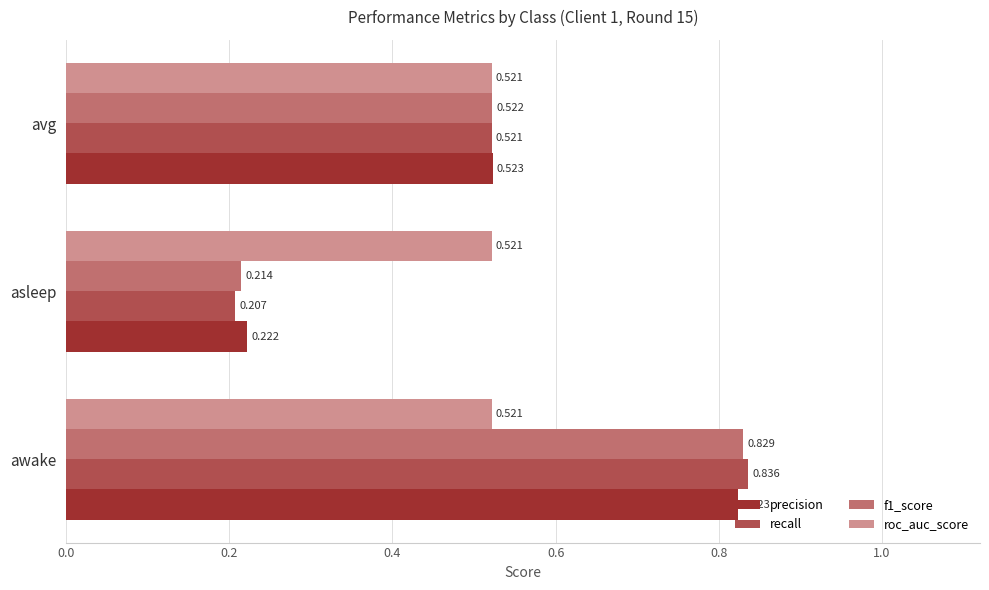

Between awake and avg, which series saw the biggest shift?

recall